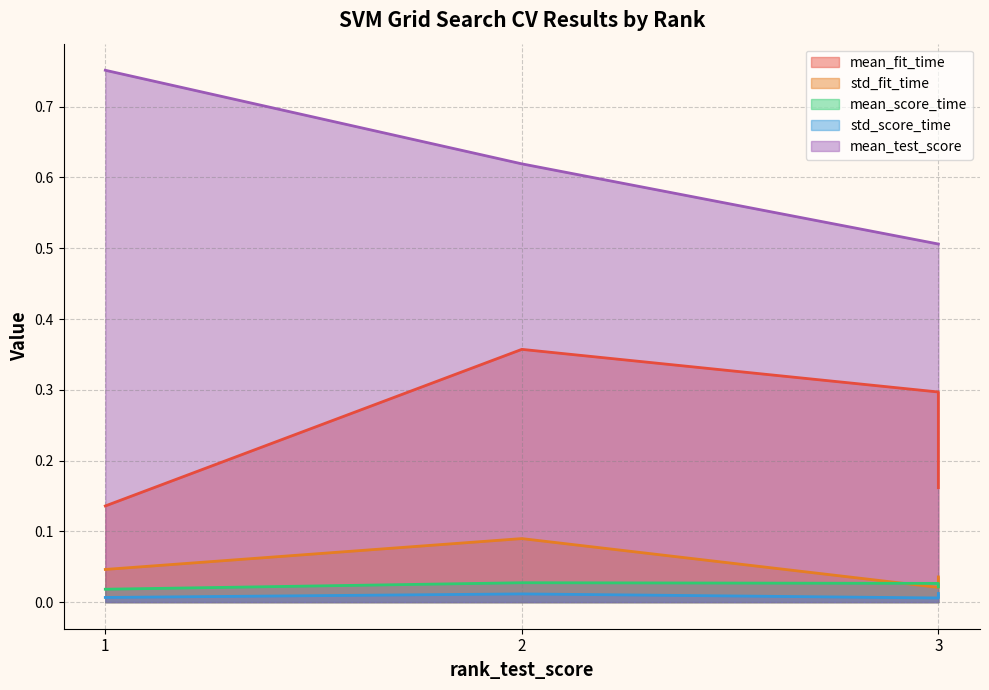

What is the maximum value for mean_fit_time?

0.4